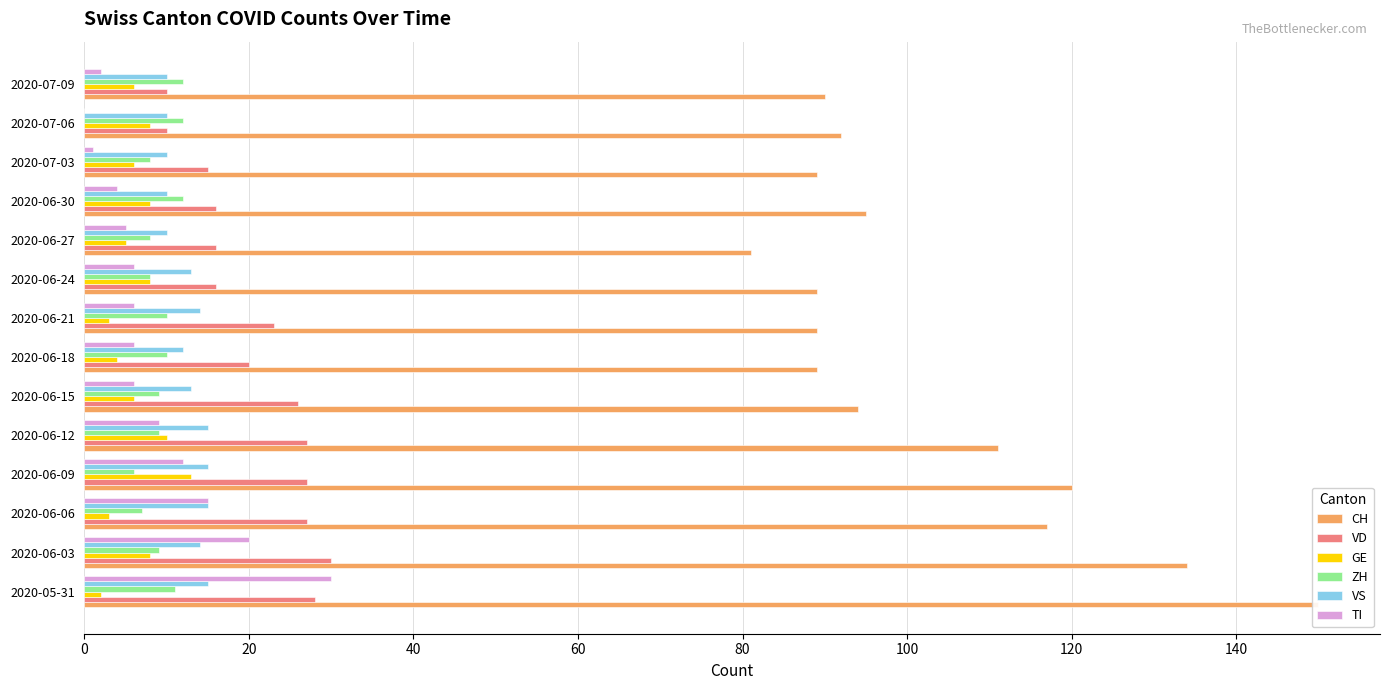

What is the average value of the ZH series?

9